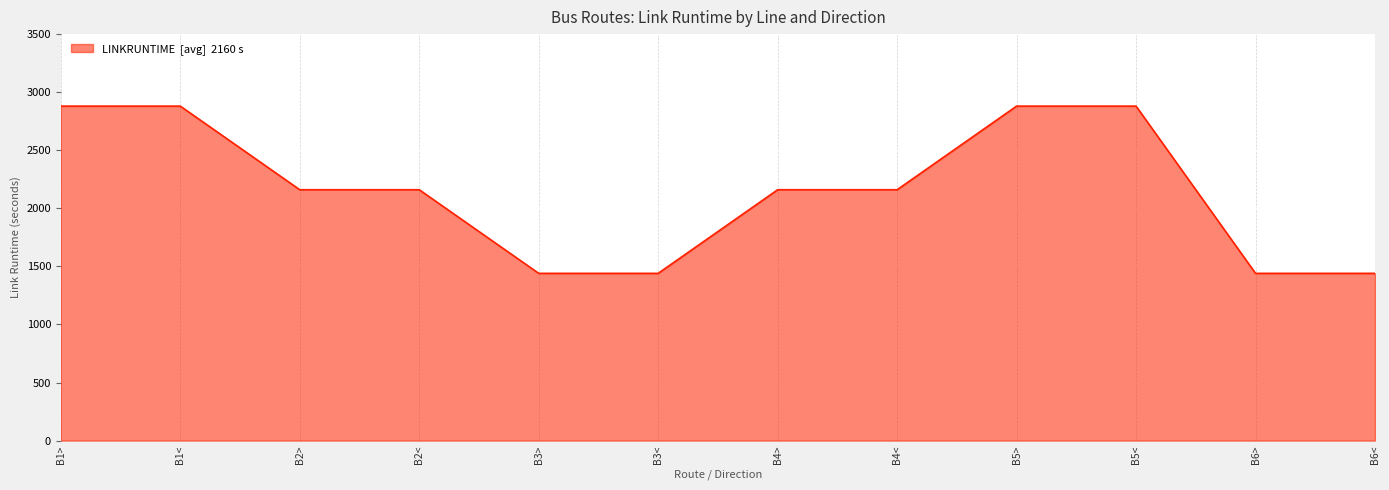

How many values are below 2160?

4